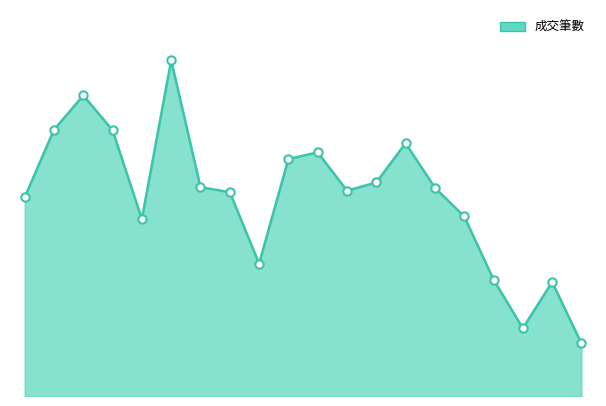

What is the value of the 1st point from the left?

4888